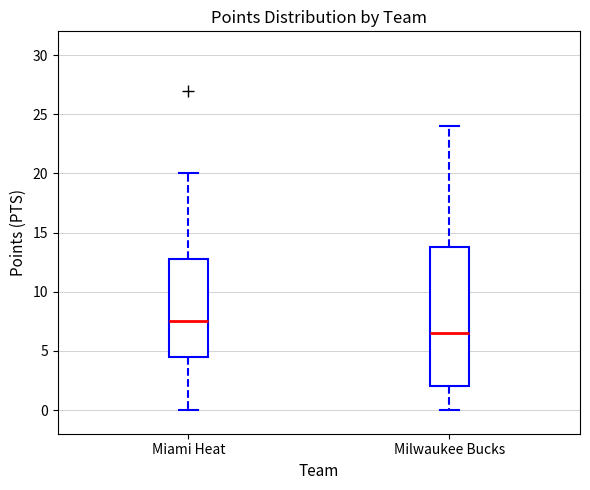

Where does the lower whisker of the box for Miami Heat end on the y-axis? The values are not printed on the chart, so give them approximately, as read against the axis.

0.0